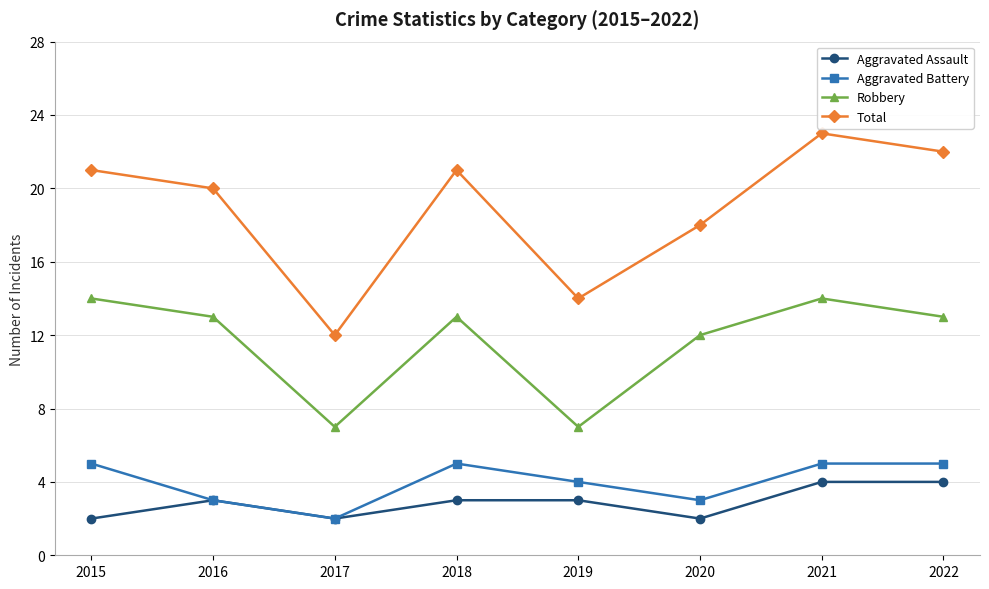

What is the highest value of the Robbery series?

14